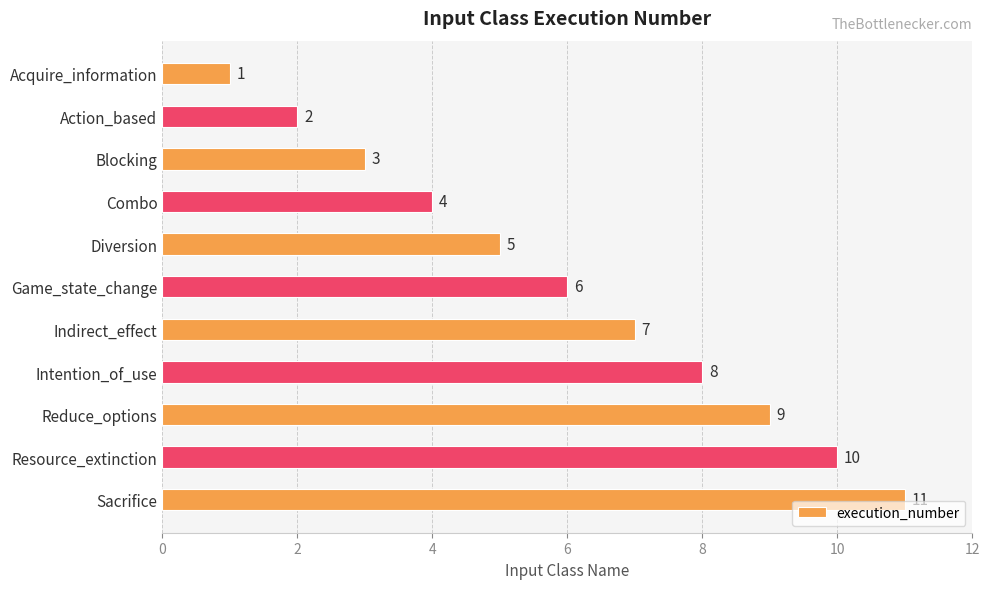

Does the chart contain any negative values?

No